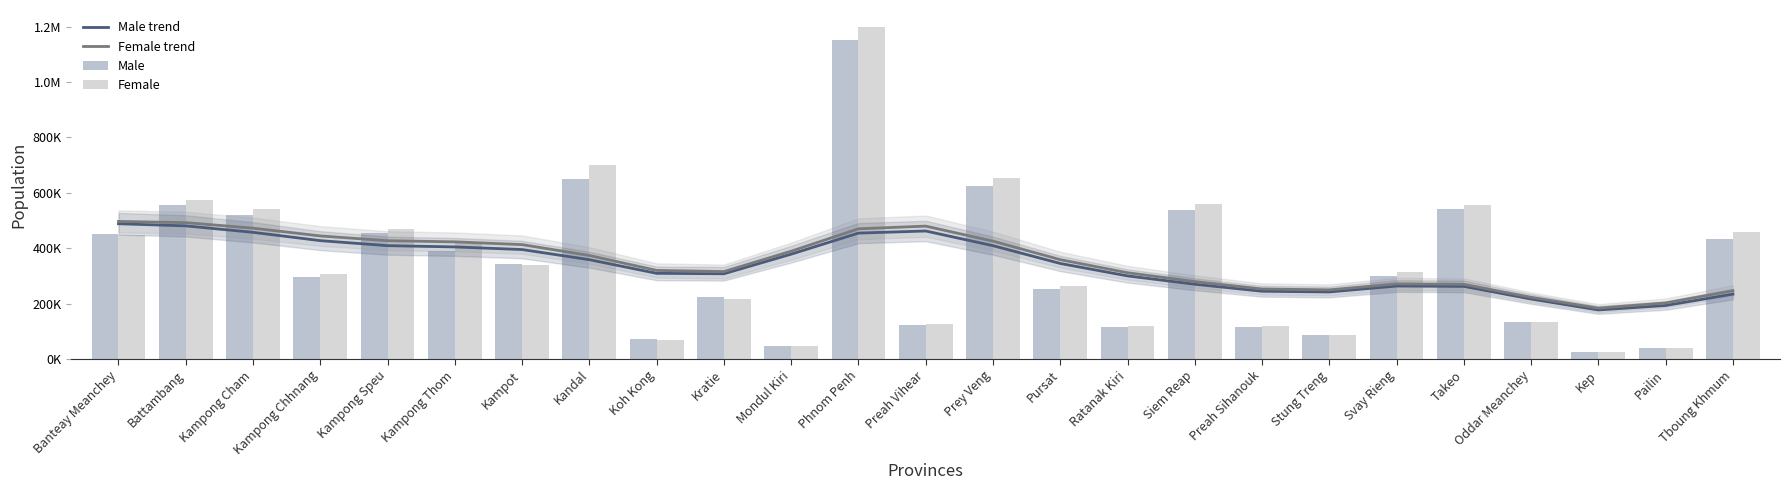

How many categories are shown in the chart?

25